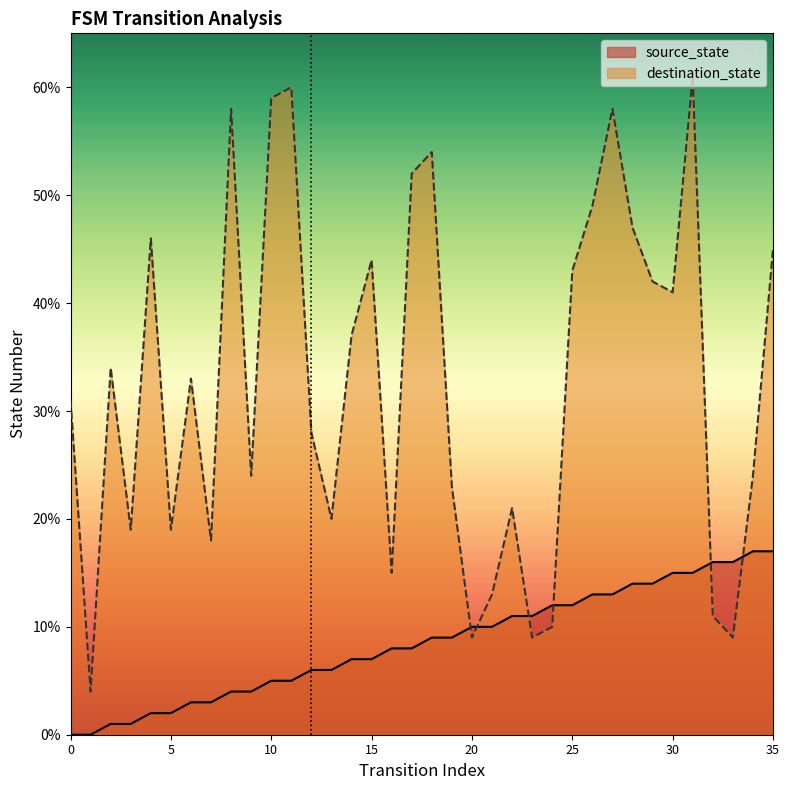

List the labels in order of source_state value, smallest first.

0, 1, 2, 3, 4, 5, 6, 7, 8, 9, 10, 11, 12, 13, 14, 15, 16, 17, 18, 19, 20, 21, 22, 23, 24, 25, 26, 27, 28, 29, 30, 31, 32, 33, 34, 35